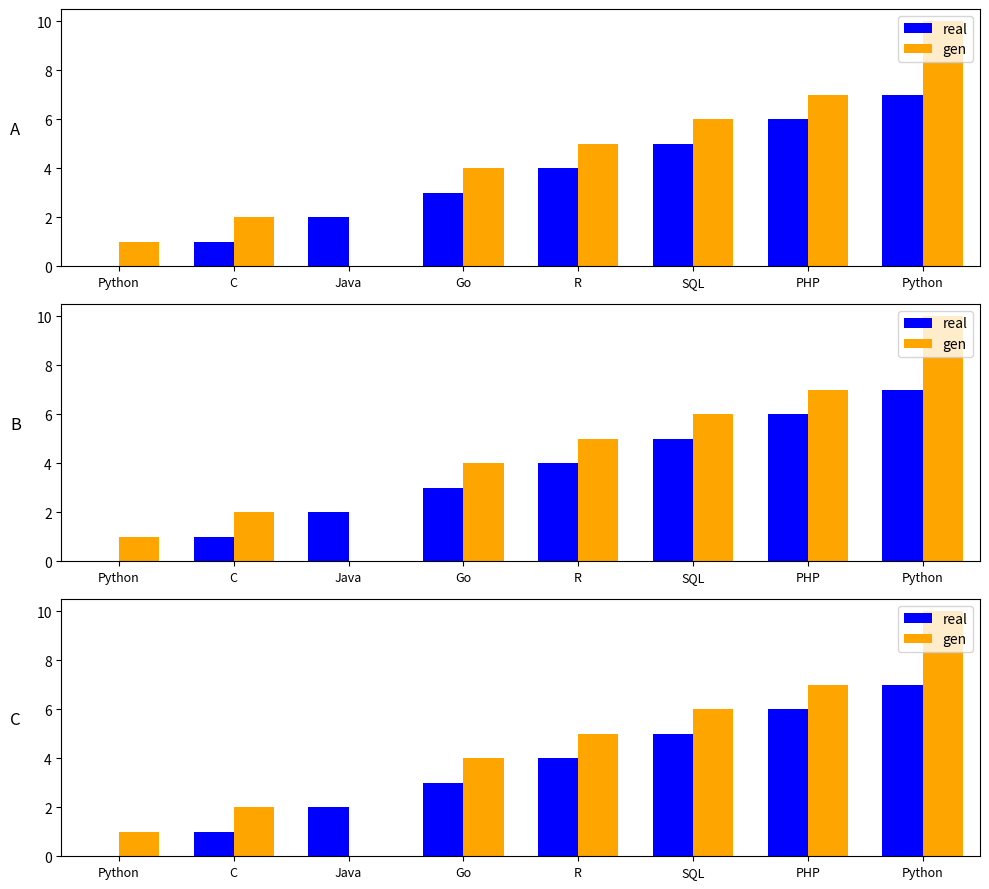

What is the greatest value displayed?

10